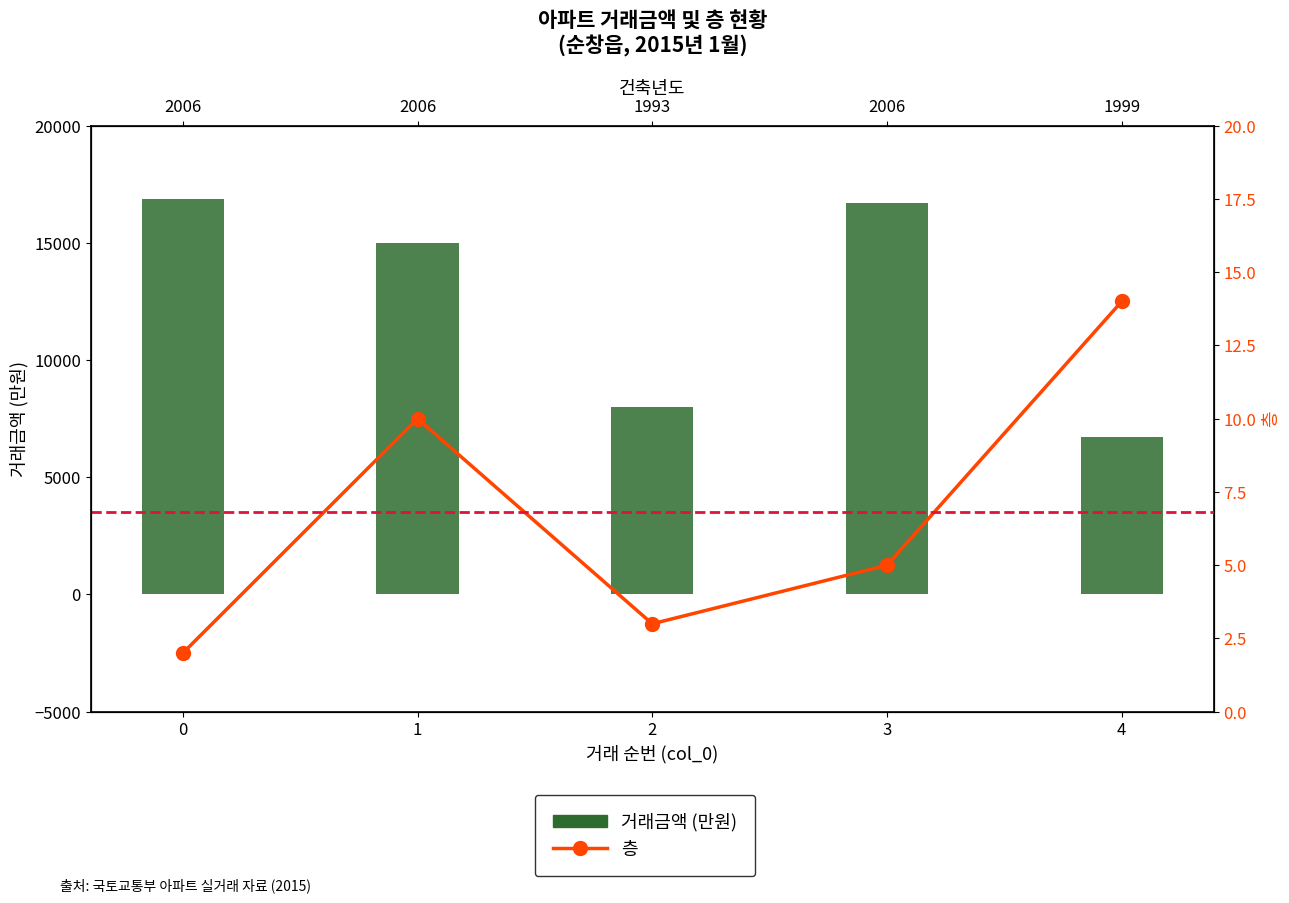

Reading right to left, list all the values displayed in this chart.

거래금액 (만원): 6700	16700	8000	15000	16850
층: 14	5	3	10	2